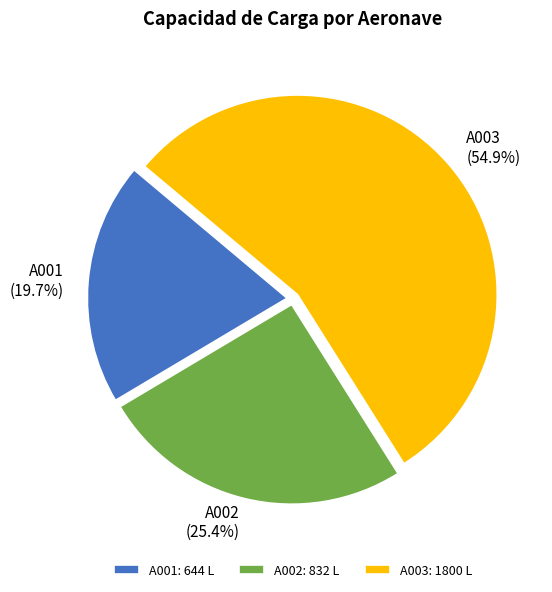

How many segments does this pie chart have?

3